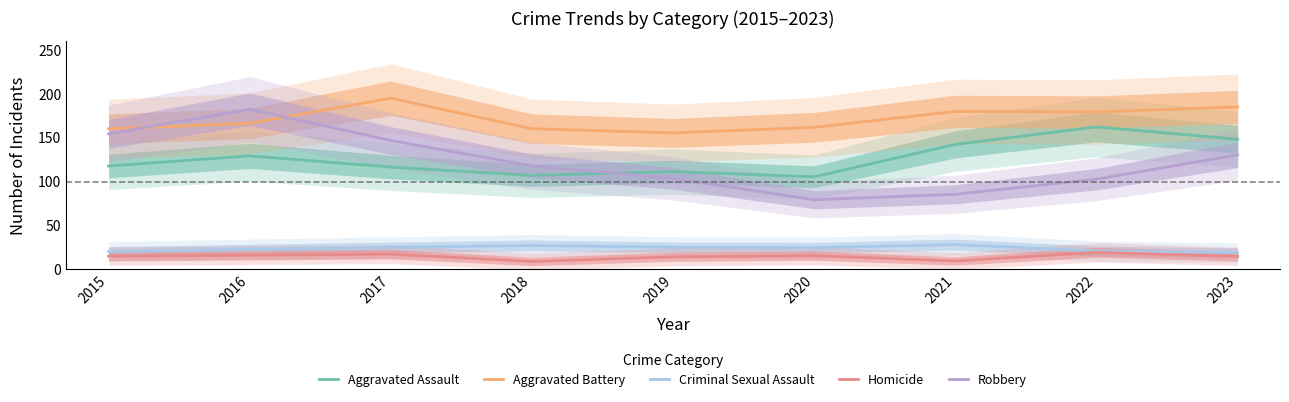

Reading left to right, list all the values displayed in this chart.

Aggravated Assault: 2015=117.8	2016=129.4	2017=116.6	2018=107.1	2019=111.5	2020=105.5	2021=142.4	2022=162.4	2023=148.2
Aggravated Battery: 2015=160.2	2016=166.4	2017=195.1	2018=160.3	2019=155.6	2020=161.9	2021=180.0	2022=179.4	2023=185.1
Criminal Sexual Assault: 2015=20.3	2016=22.9	2017=25.1	2018=27.4	2019=25.2	2020=24.7	2021=28.3	2022=21.0	2023=19.1
Homicide: 2015=15.1	2016=16.2	2017=17.4	2018=9.1	2019=14.4	2020=15.7	2021=9.7	2022=19.5	2023=14.9
Robbery: 2015=154.5	2016=182.5	2017=146.9	2018=118.0	2019=103.8	2020=79.4	2021=85.7	2022=102.8	2023=130.5